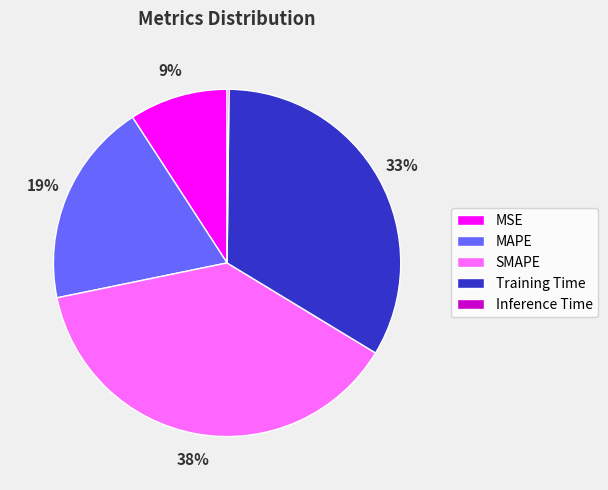

To the nearest percent, what percentage of the pie is Training Time?

33%